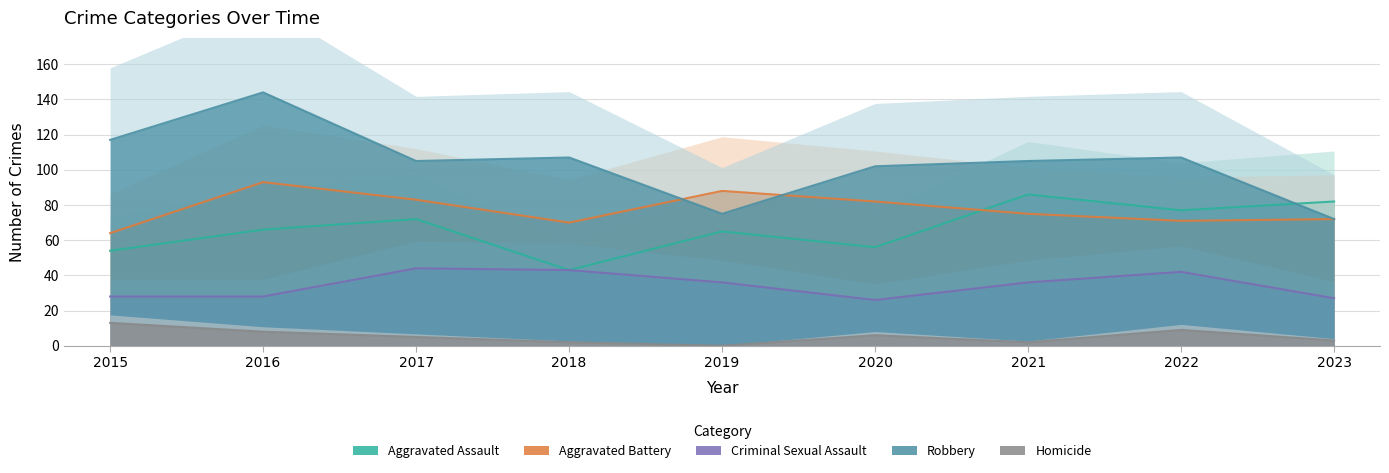

True or false: Aggravated Battery has a value of 64 at 2015.

True